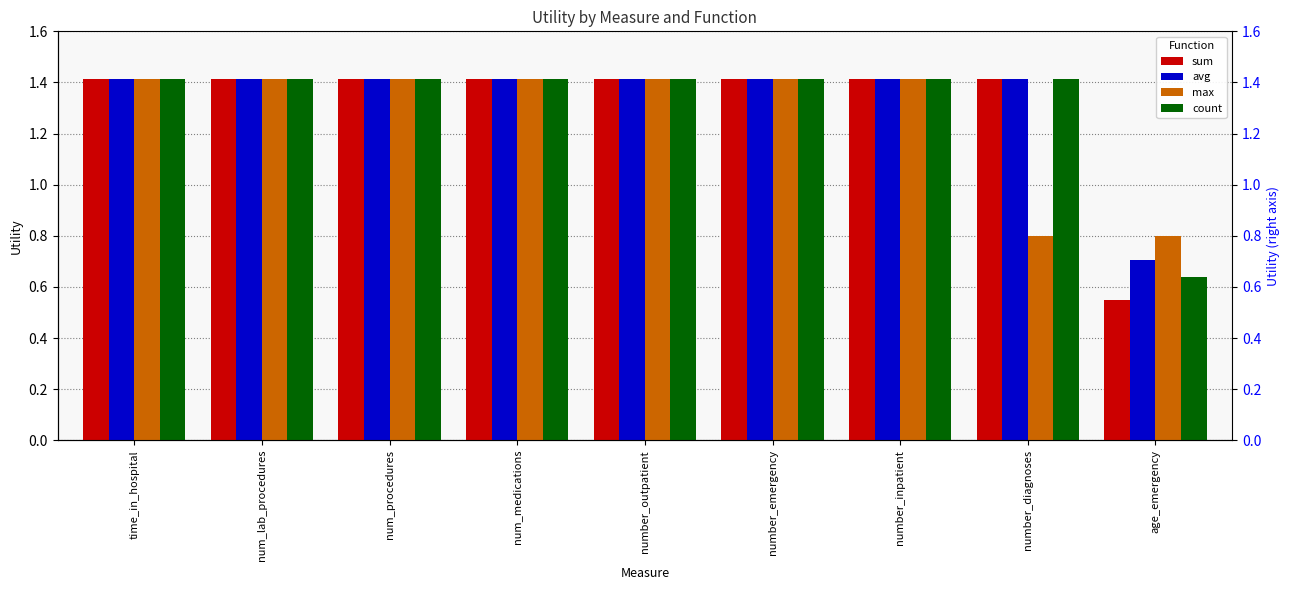

What is the label of the 3rd bar from the right?

number_inpatient